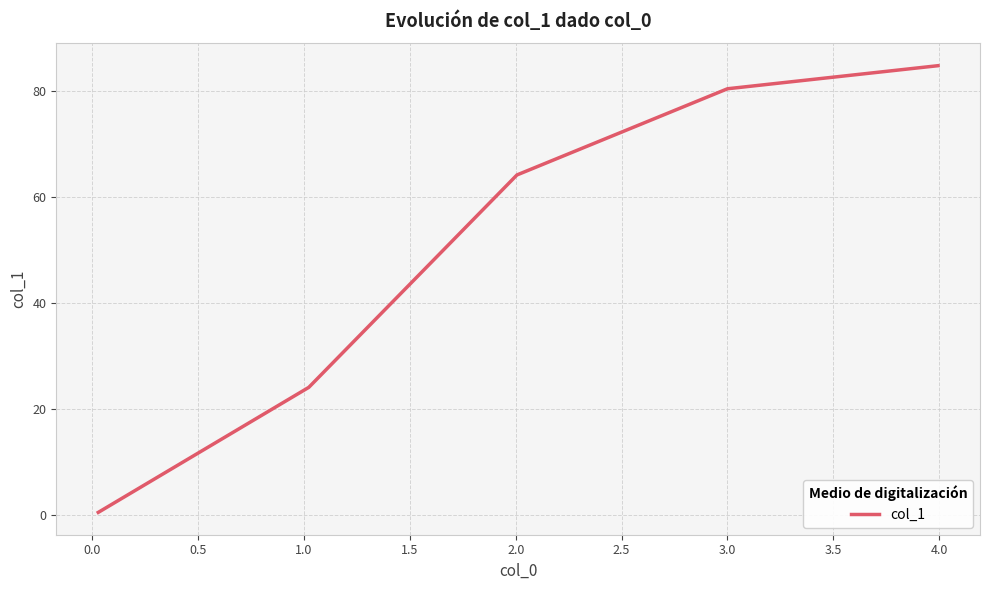

Reading left to right, extract all data points from this chart.

0.5	24.1	64.2	80.5	84.9